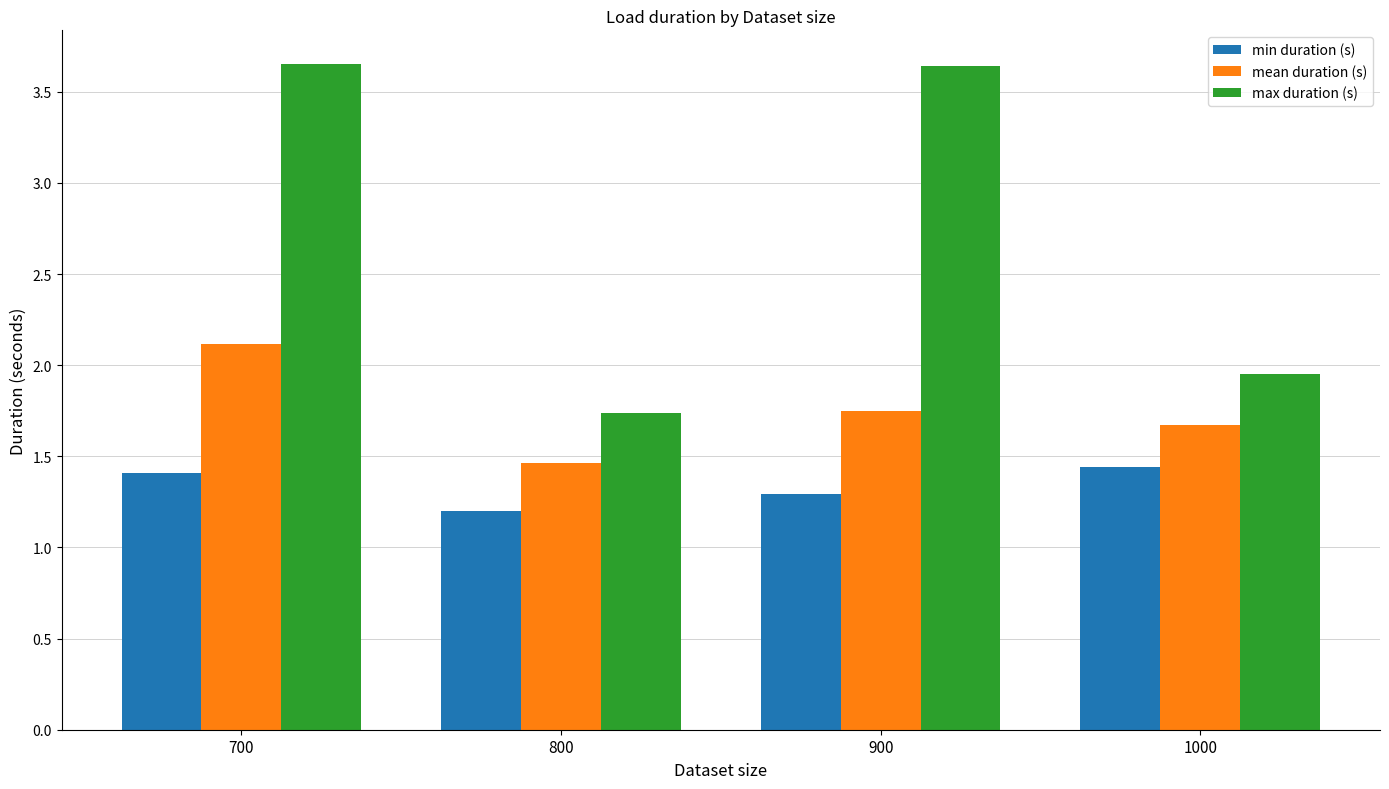

The max duration (s) series shows 1.3 at 900. True or false?

False